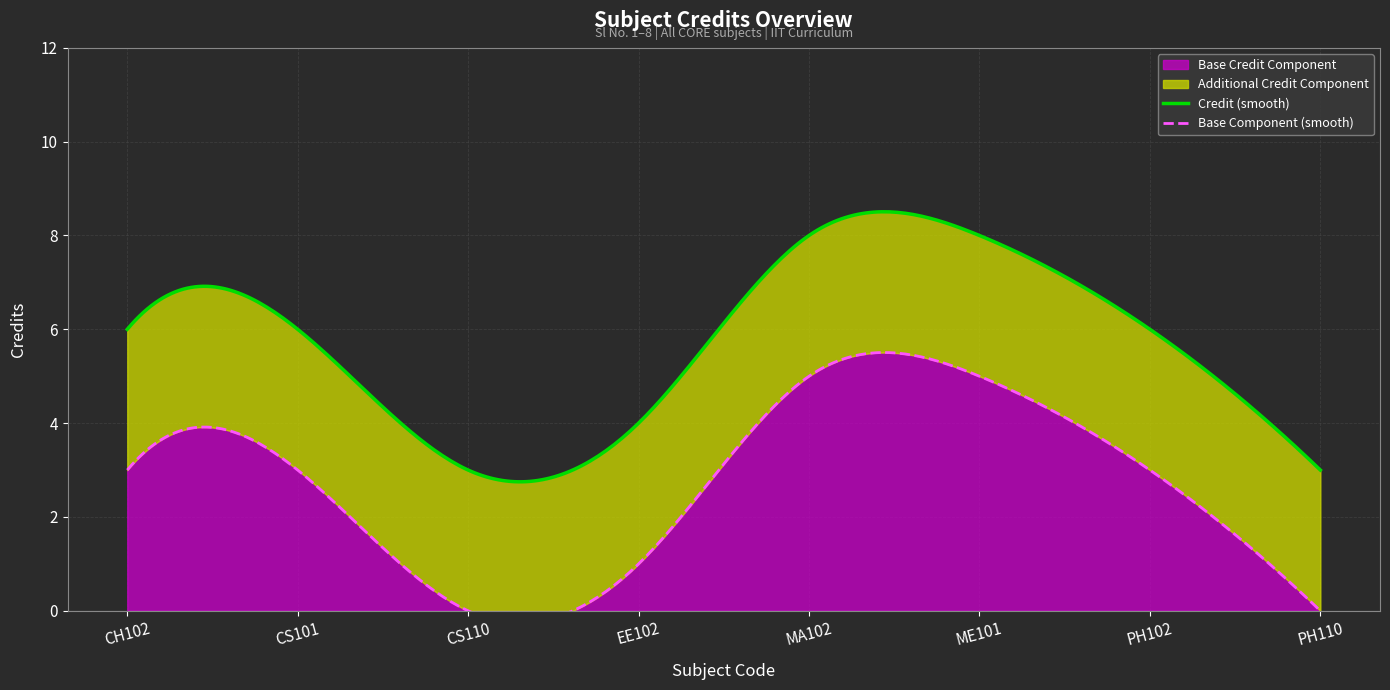

Reading left to right, what are all the values shown in this chart?

6	6	3	4	8	8	6	3